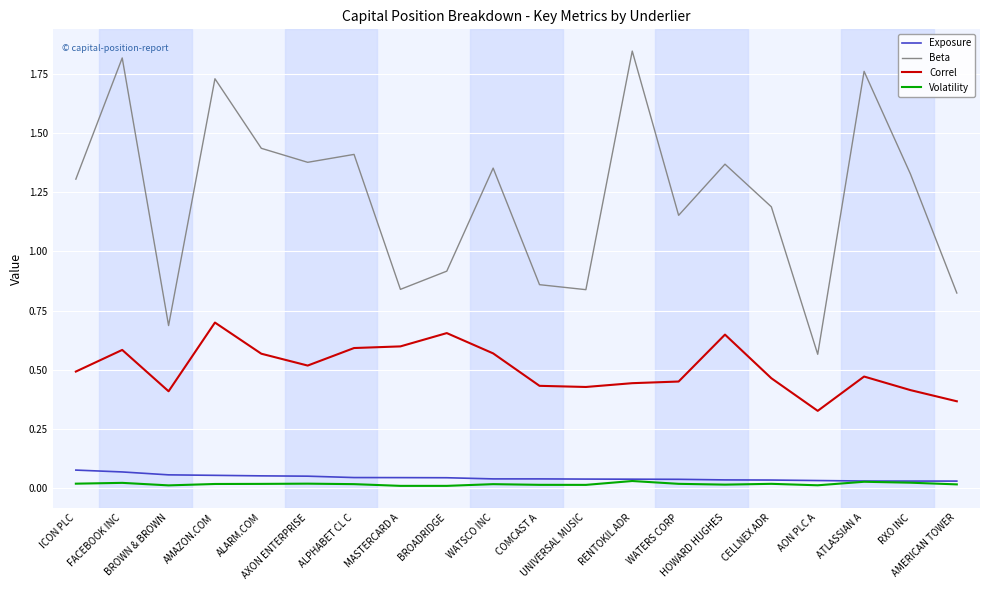

Which series has the largest total across all categories?

Beta